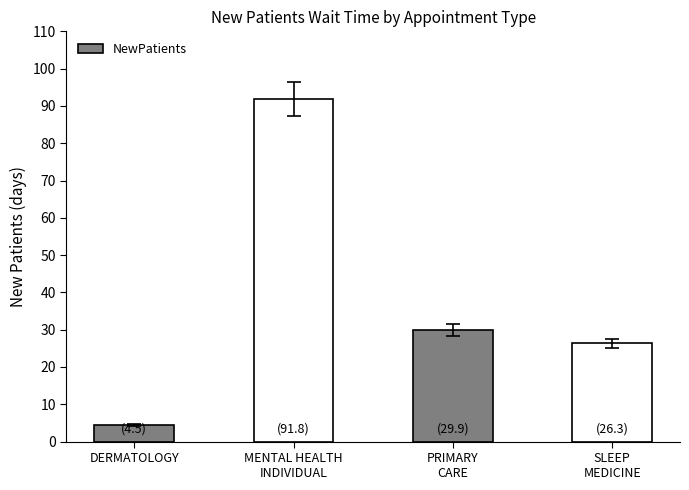

Read the value at PRIMARY
CARE.

29.9